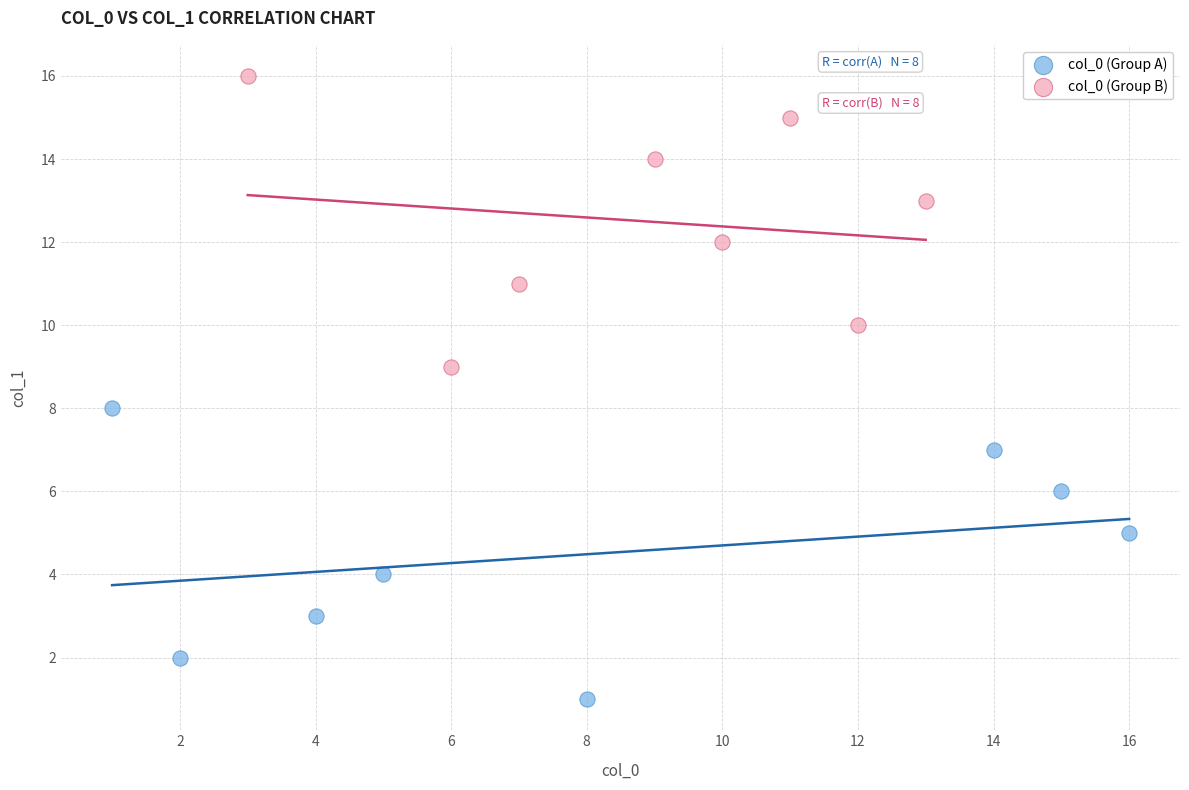

Which series reaches the minimum Y coordinate?

col_0 (Group A)